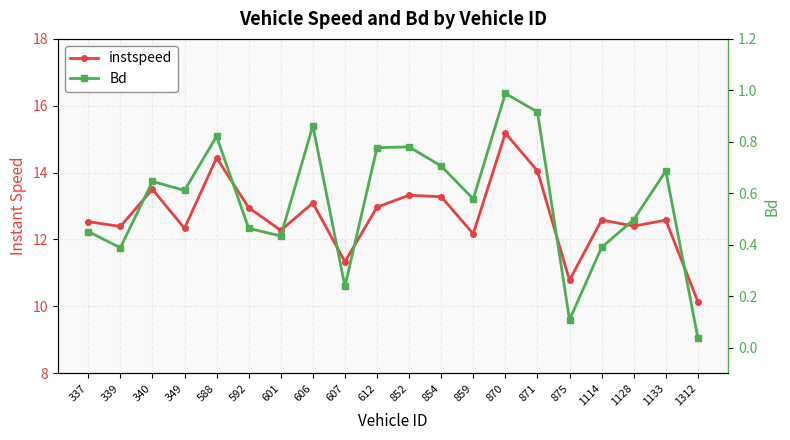

What is the total value across all series at 588?

15.3